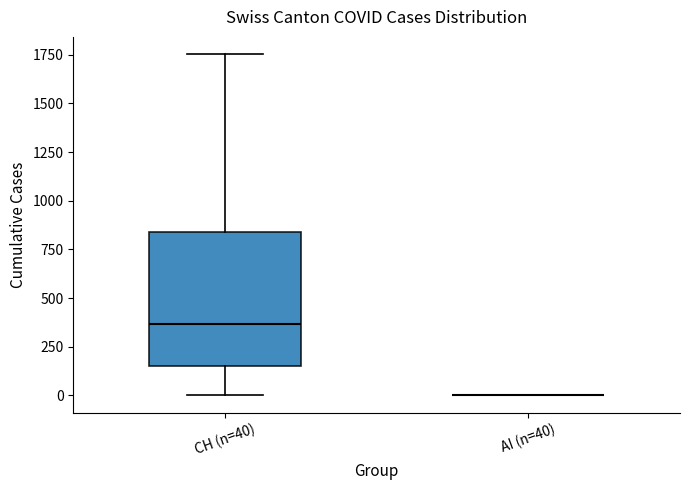

Reading left to right, transcribe this box plot: for each box, give where its median line is, the range the box spans, and where its two whiskers end, as read against the y-axis. The values are not printed on the chart, so give them approximately, as read against the axis.

CH (n=40): median 350, box 150 to 850, whiskers 0 to 1750
AI (n=40): box collapsed to a line at 0, whiskers 0 to 0